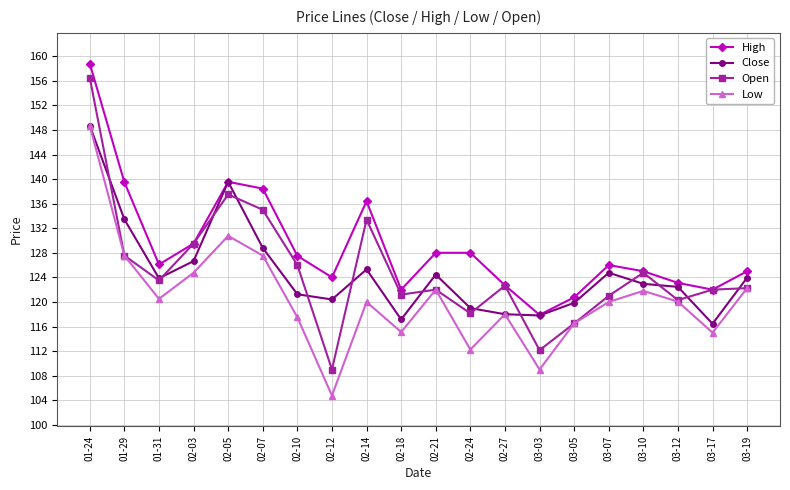

True or false: High has more than 0 interior local peaks.

True